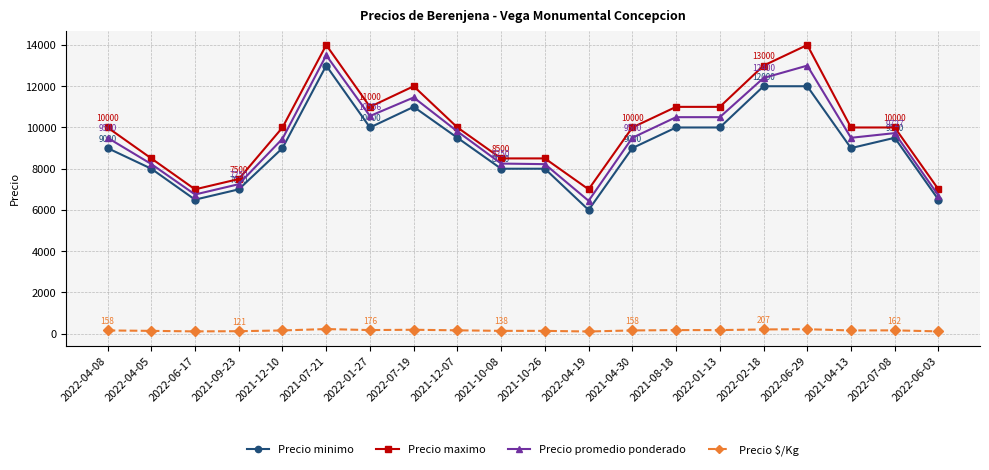

At how many categories does at least one series exceed 5013?

20